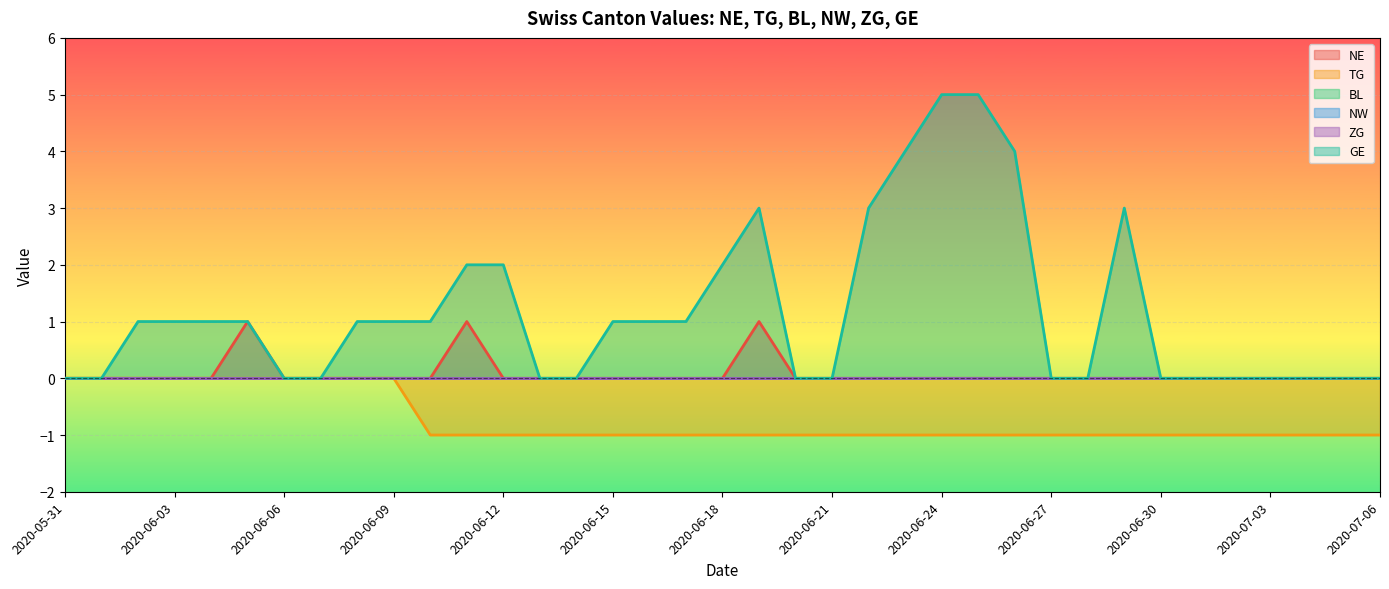

At how many categories does at least one series exceed 0?

20